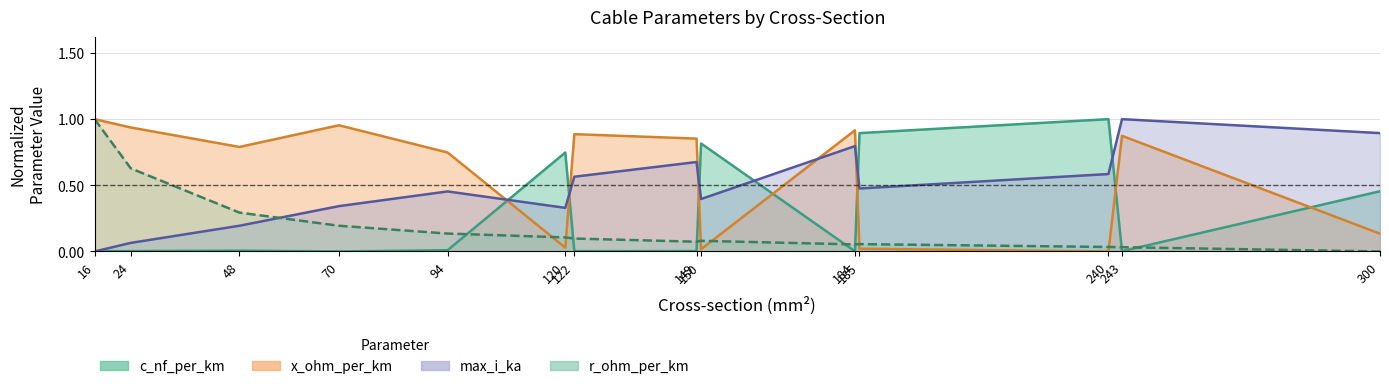

How many positive values does the max_i_ka series have?

13